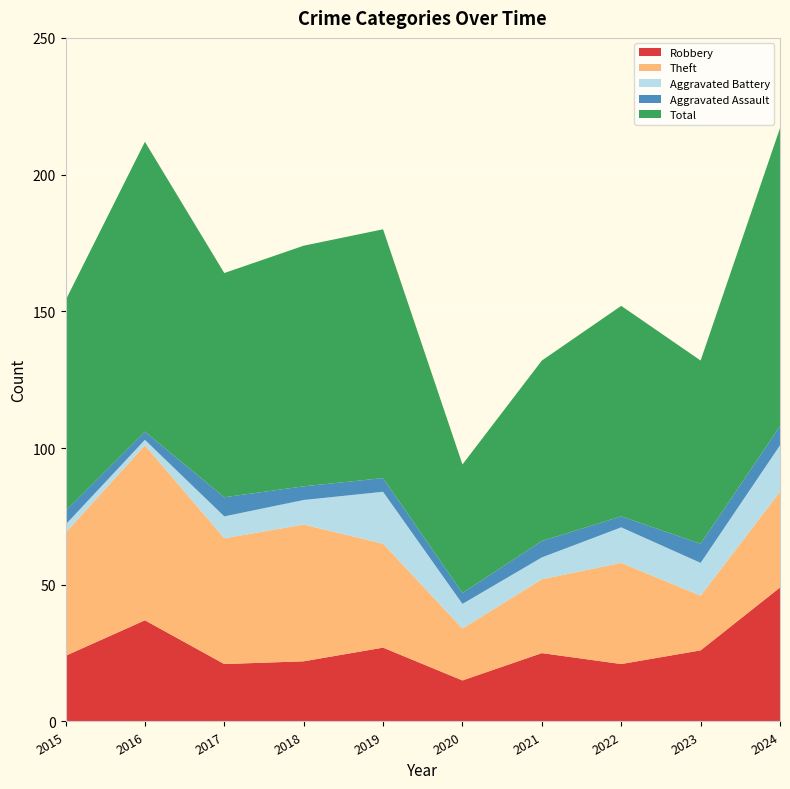

Reading left to right, what are all the values shown in this chart?

Robbery: 24	37	21	22	27	15	25	21	26	49
Theft: 45	64	46	50	38	19	27	37	20	35
Aggravated Battery: 3	2	8	9	19	9	8	13	12	17
Aggravated Assault: 5	3	7	5	5	4	6	4	7	7
Total: 77	106	82	88	91	47	66	77	67	109